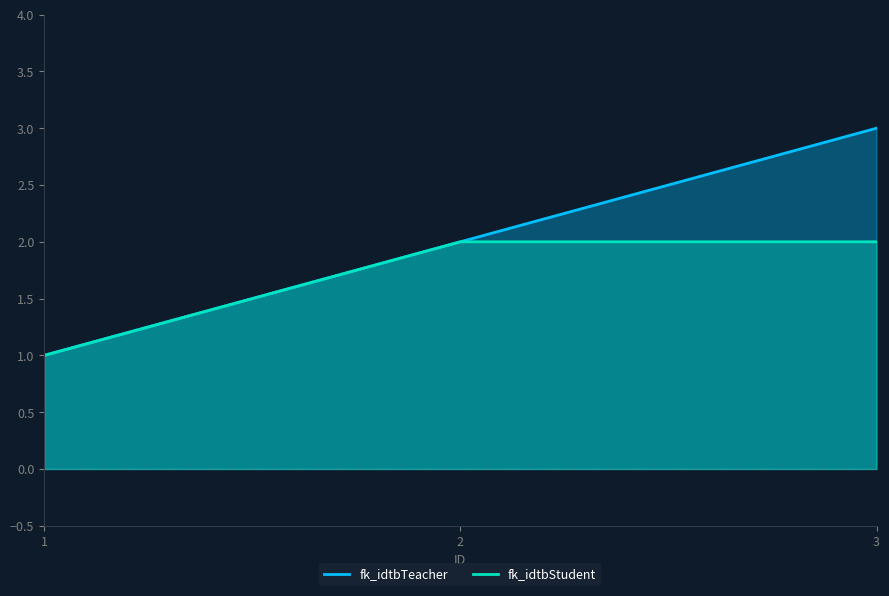

Count the fk_idtbTeacher values in the range 1 to 3.

3